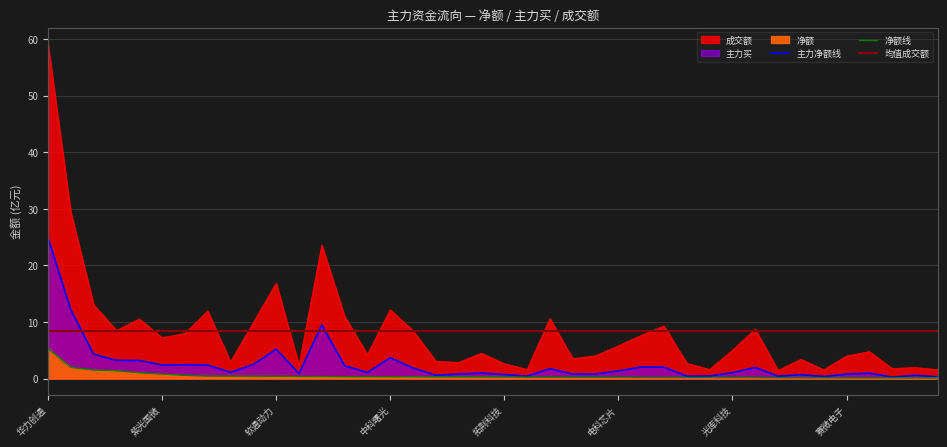

True or false: 主力买 has more than 0 interior local peaks.

True